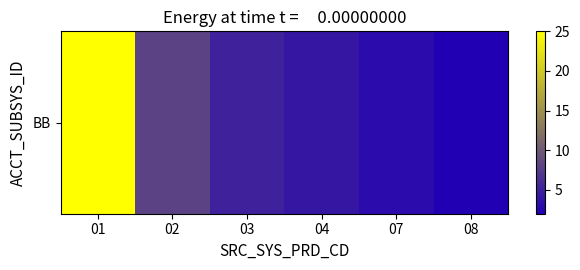

What value does the data have at 04, to the nearest 5?

5